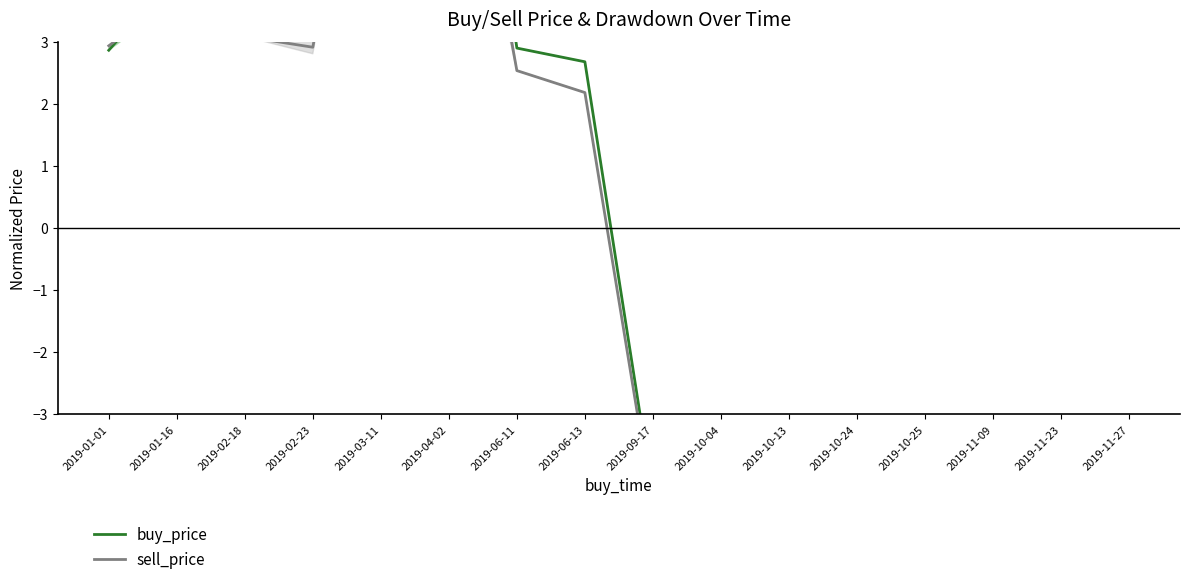

Which series ends up on top after the final intersection of sell_price and buy_price?

buy_price